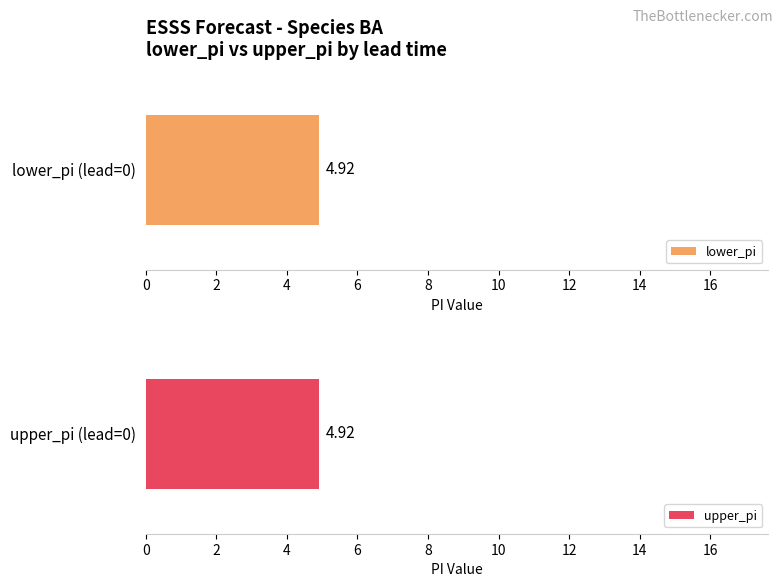

Which series has the largest total across all categories?

lower_pi